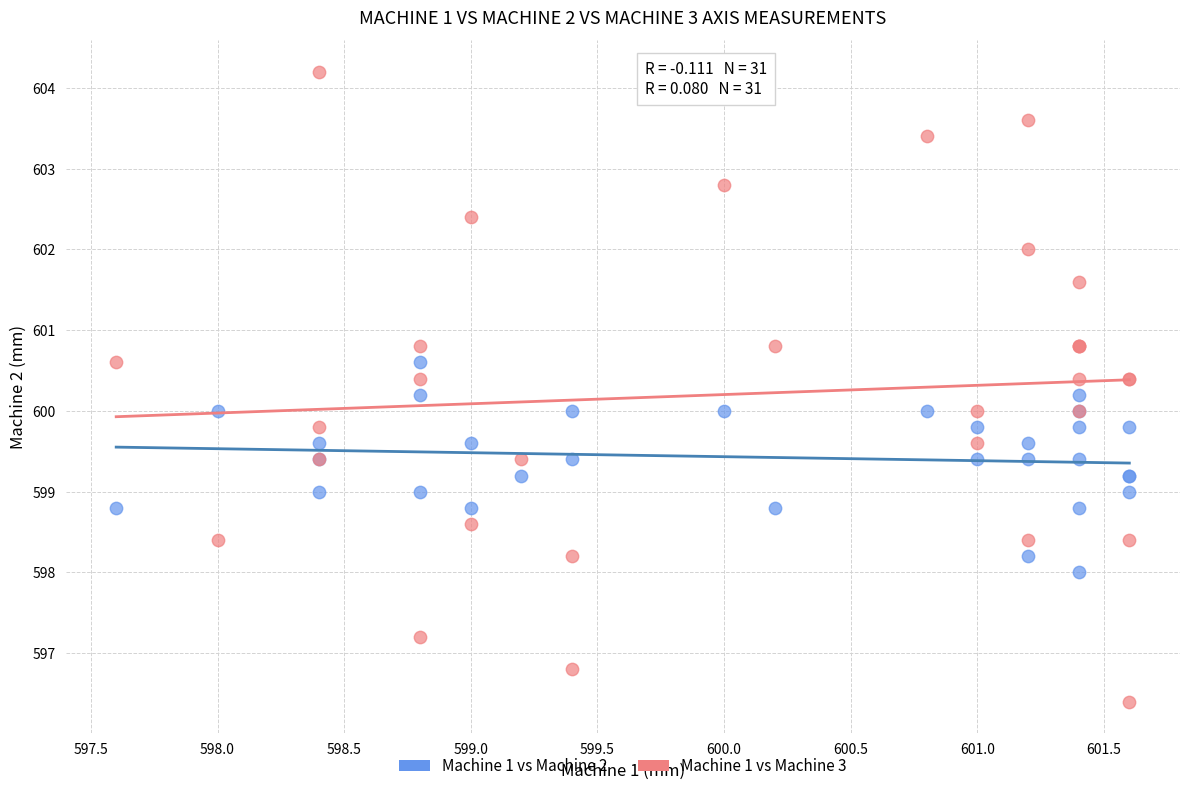

Which series contains the lowest Y value?

Machine 1 vs Machine 3